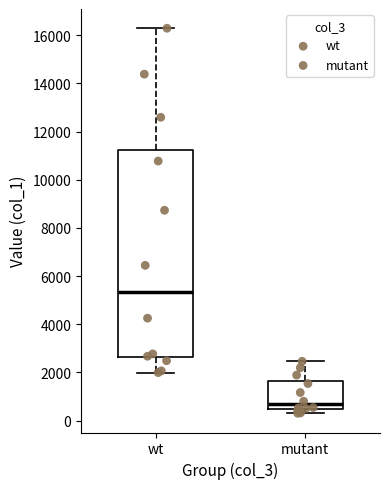

Which box has the lowest median line?

mutant